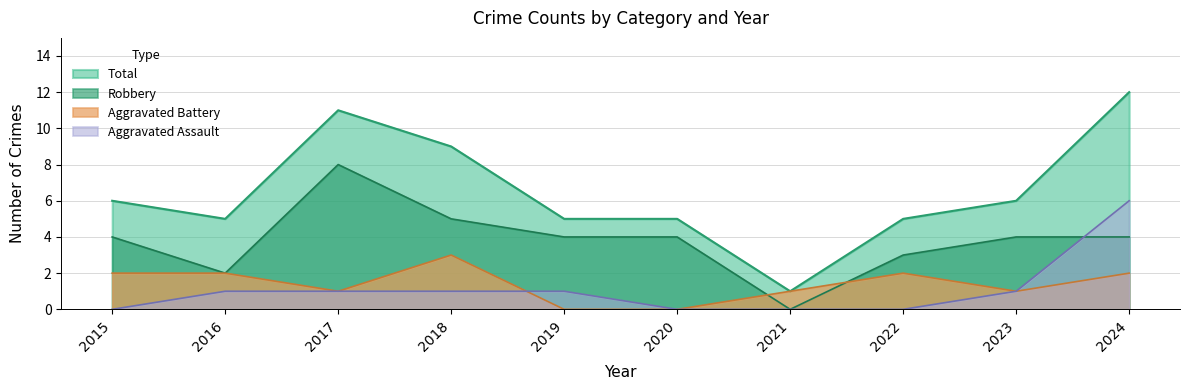

Rank the categories by Total value from lowest to highest.

2021, 2016, 2019, 2020, 2022, 2015, 2023, 2018, 2017, 2024